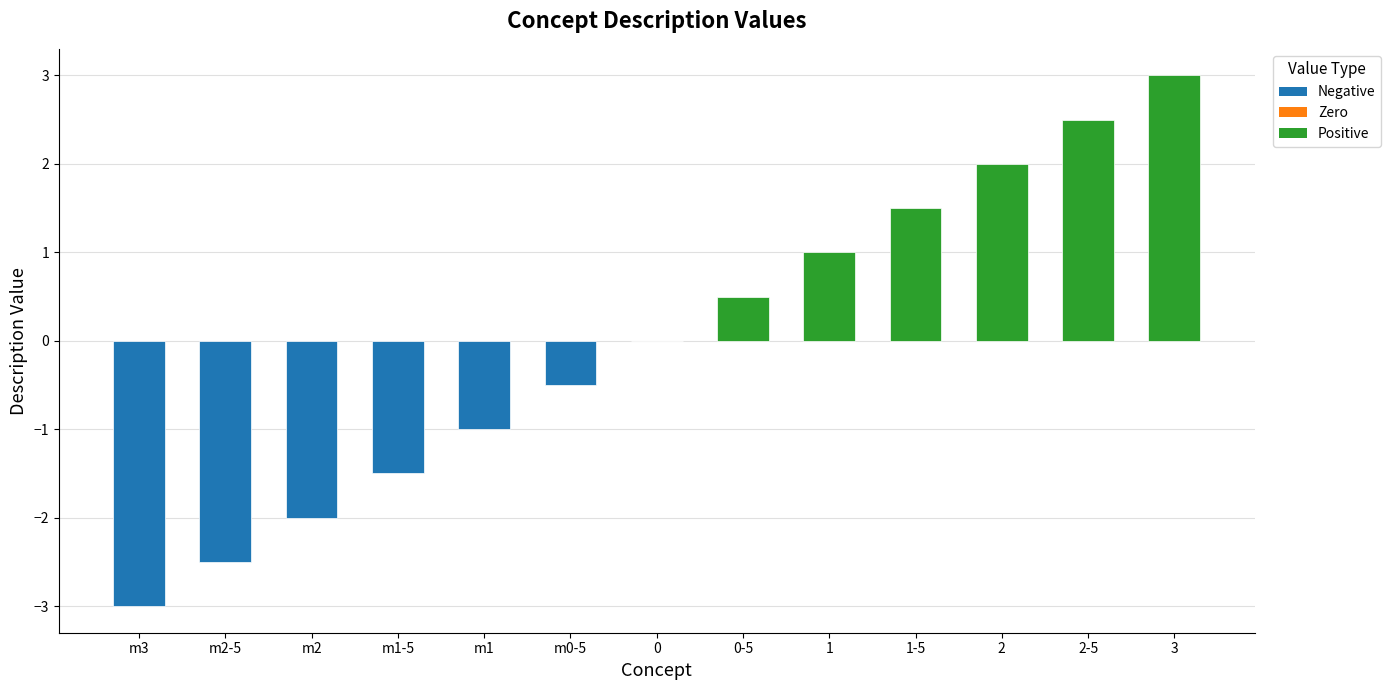

What is the maximum value shown in the chart?

3.0